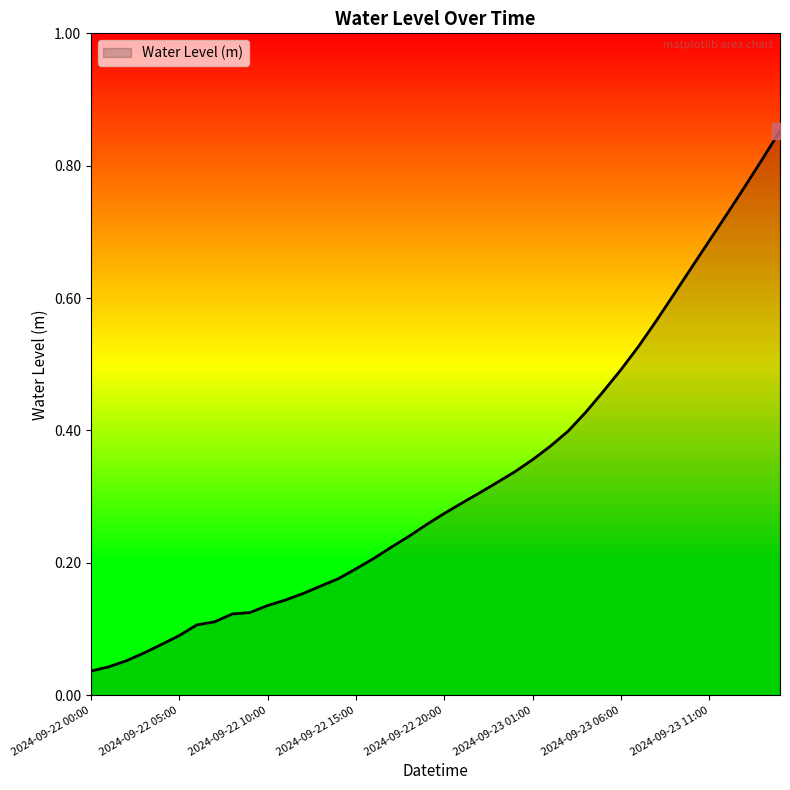

What is the label of the 28th point from the right?

2024-09-22 12:00